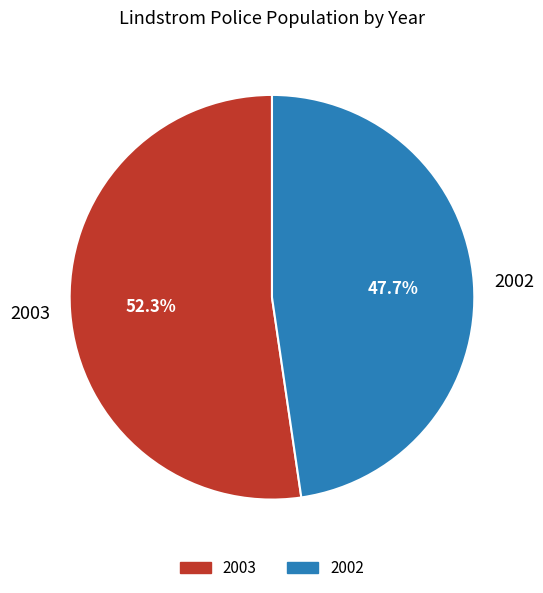

The 2003 slice represents 52% of the pie. True or false?

True